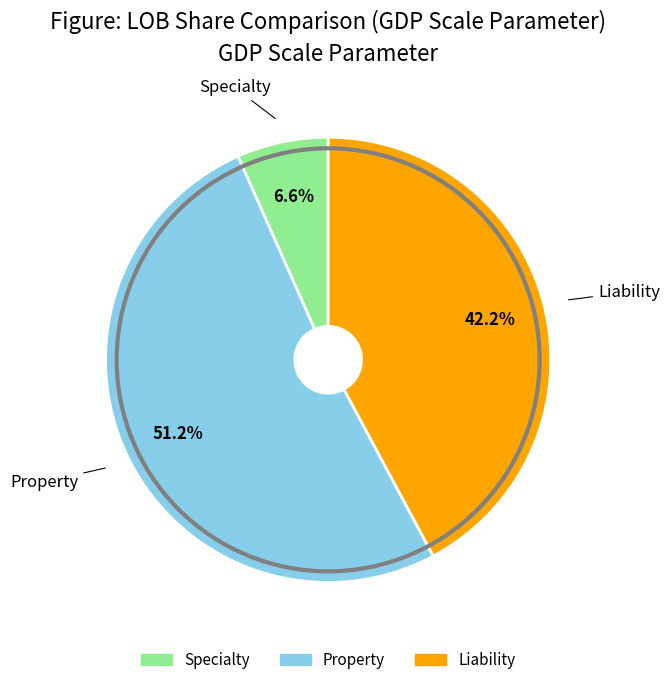

Which category has the smallest portion of the pie?

Specialty